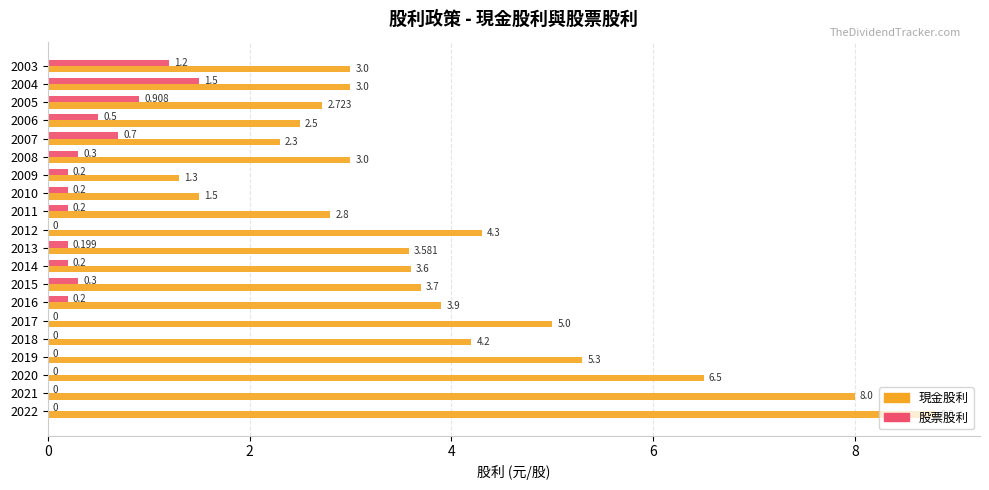

Between 2011 and 2009, which series saw the biggest shift?

現金股利